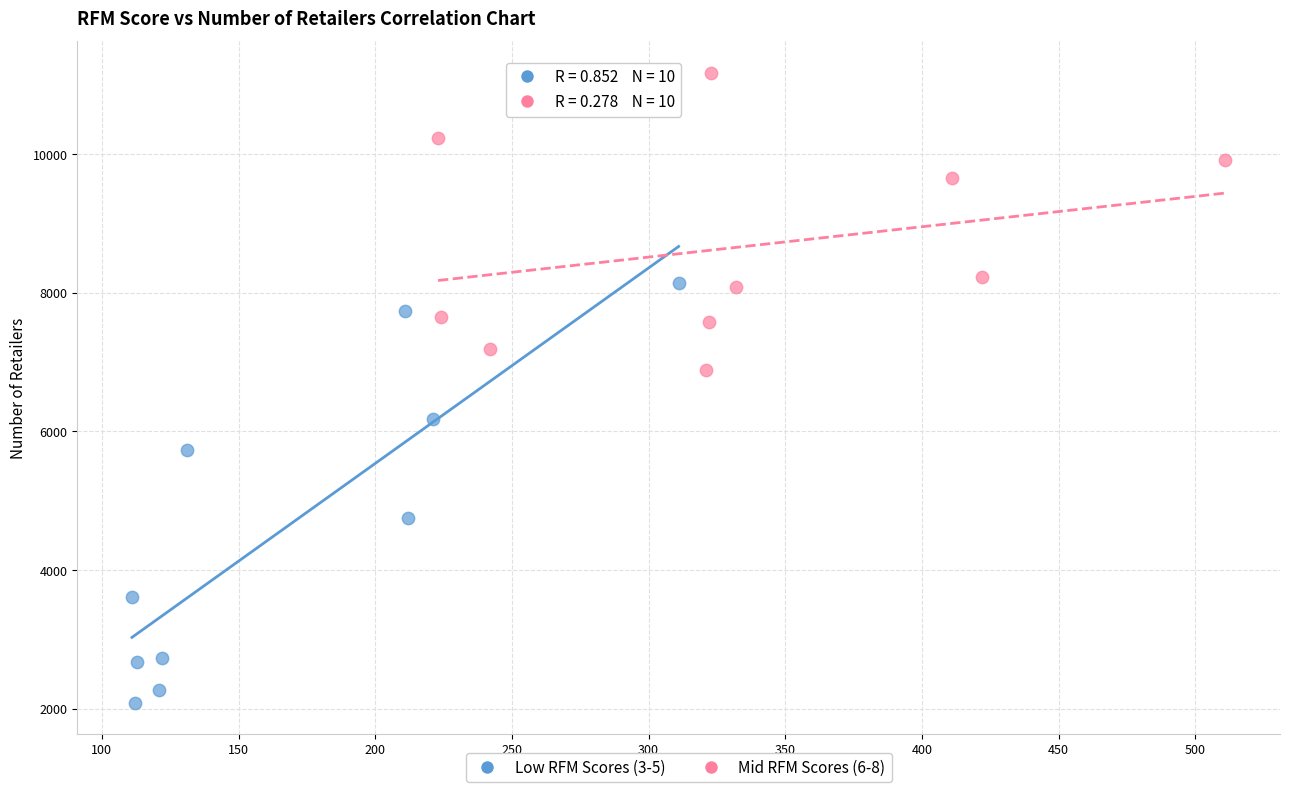

Which series reaches the minimum Y coordinate?

Low RFM Scores (3-5)